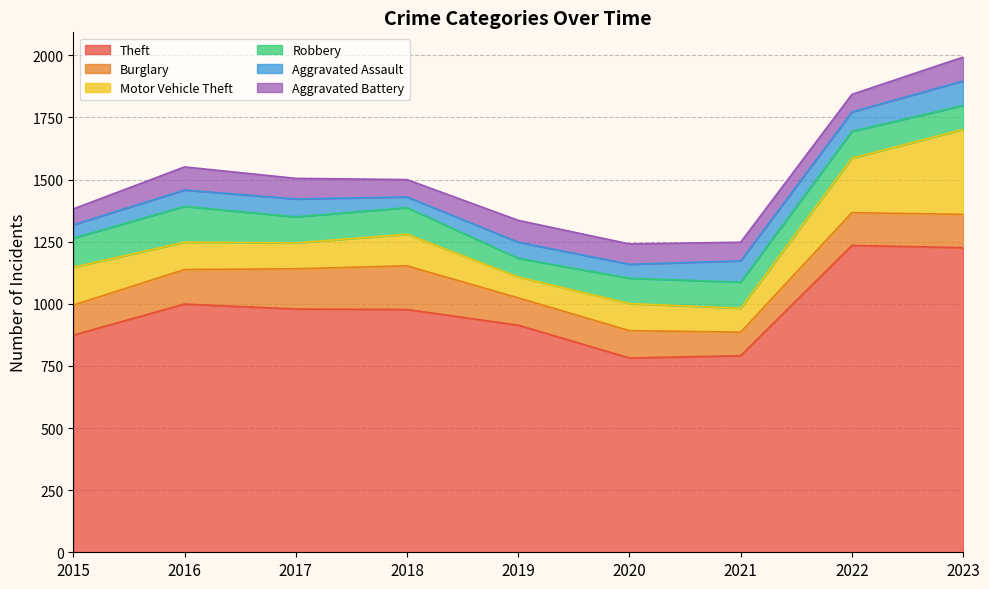

At which label is Burglary closest to 135?

2023